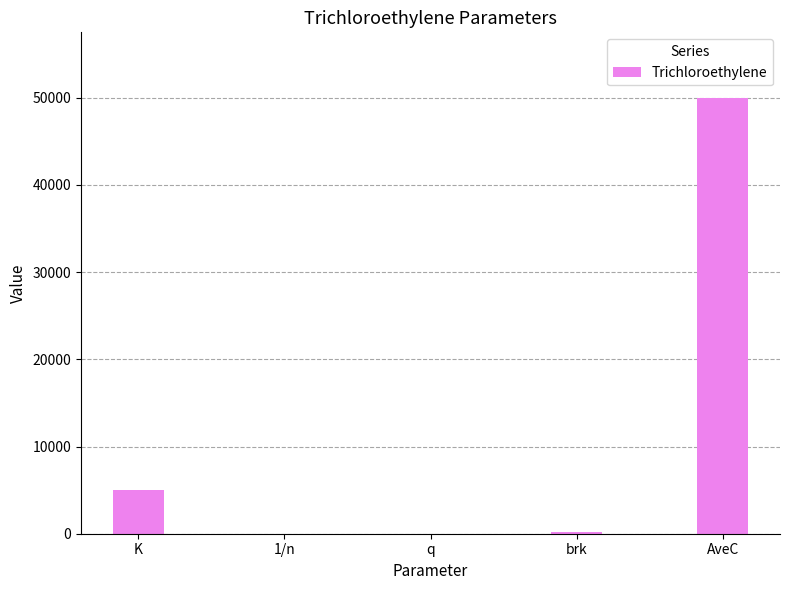

Between AveC and K, which is larger?

AveC